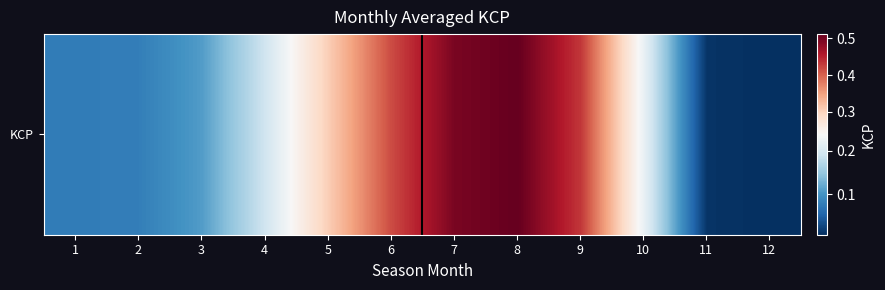

Between 8 and 1, which is larger?

8